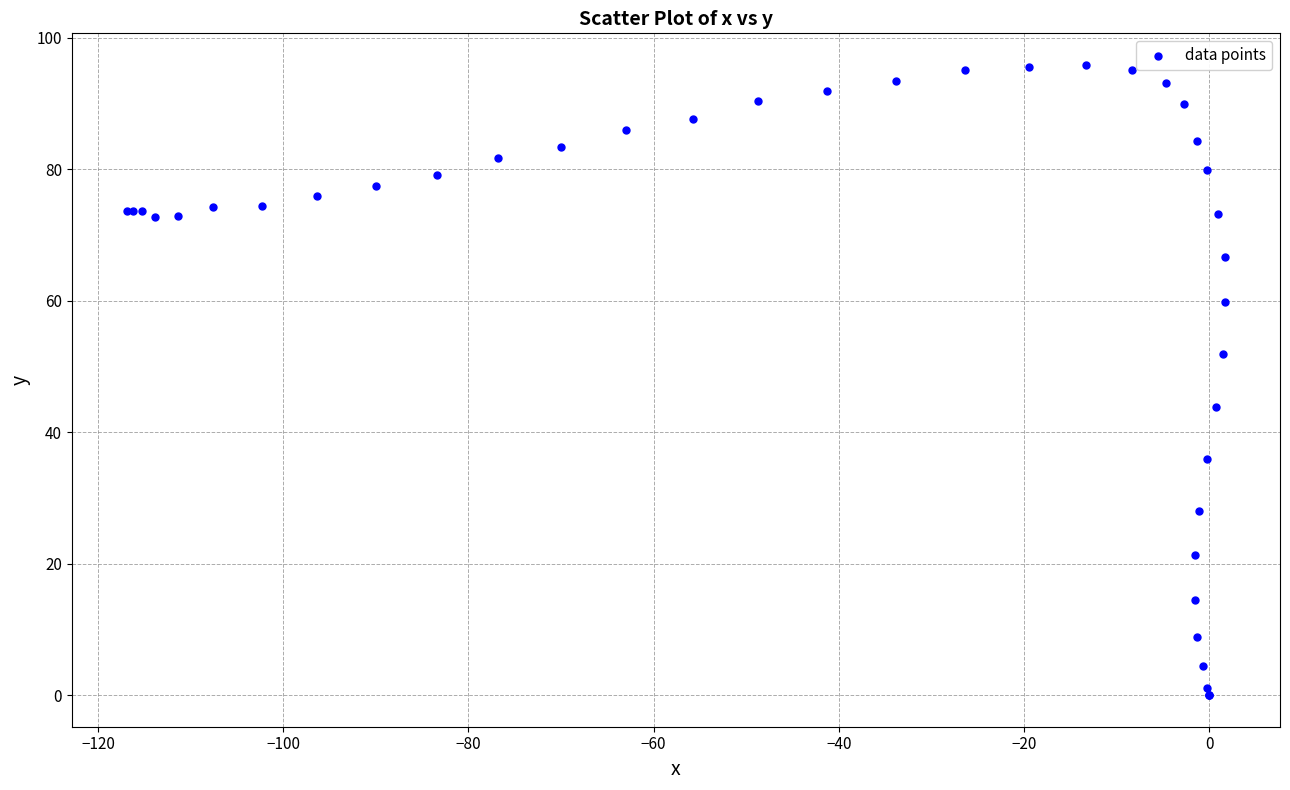

What Y value in the scatter plot is closest to 47?

43.9